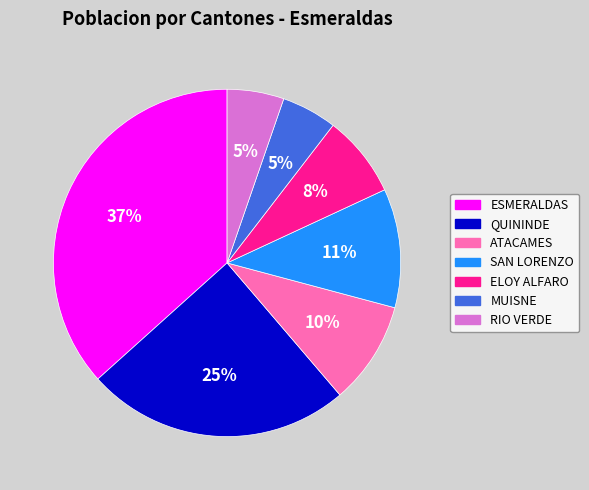

To the nearest percent, what is the average slice percentage?

14%